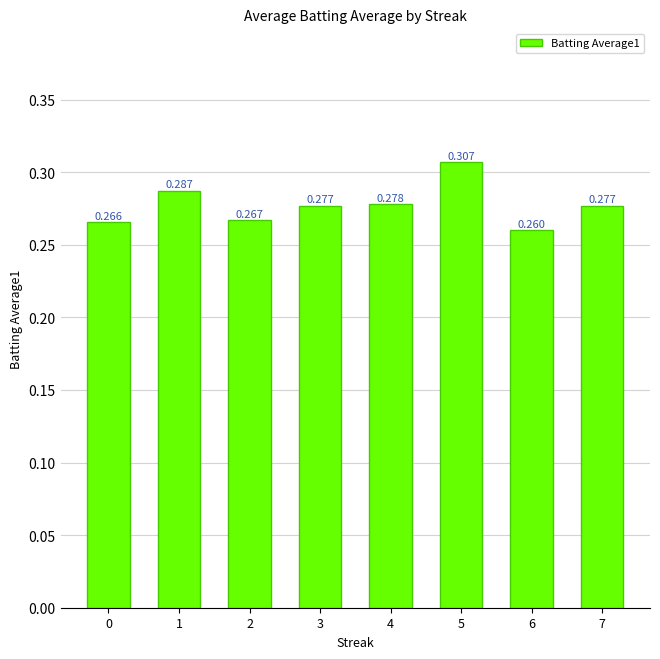

How many bars are there in total?

8